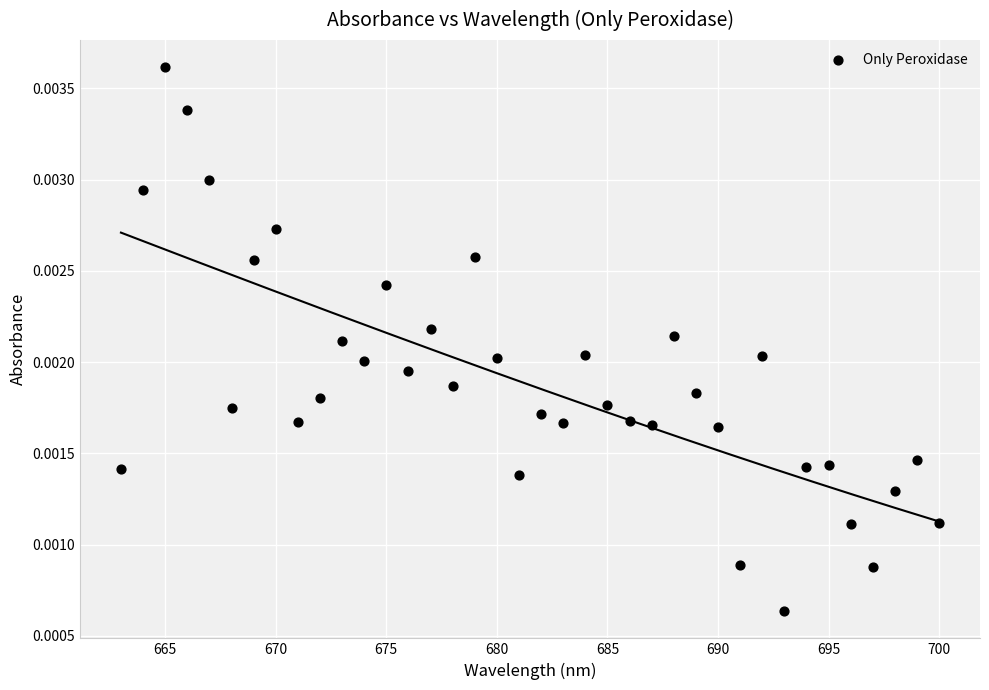

What is the range of X values (max minus min)?

37.0